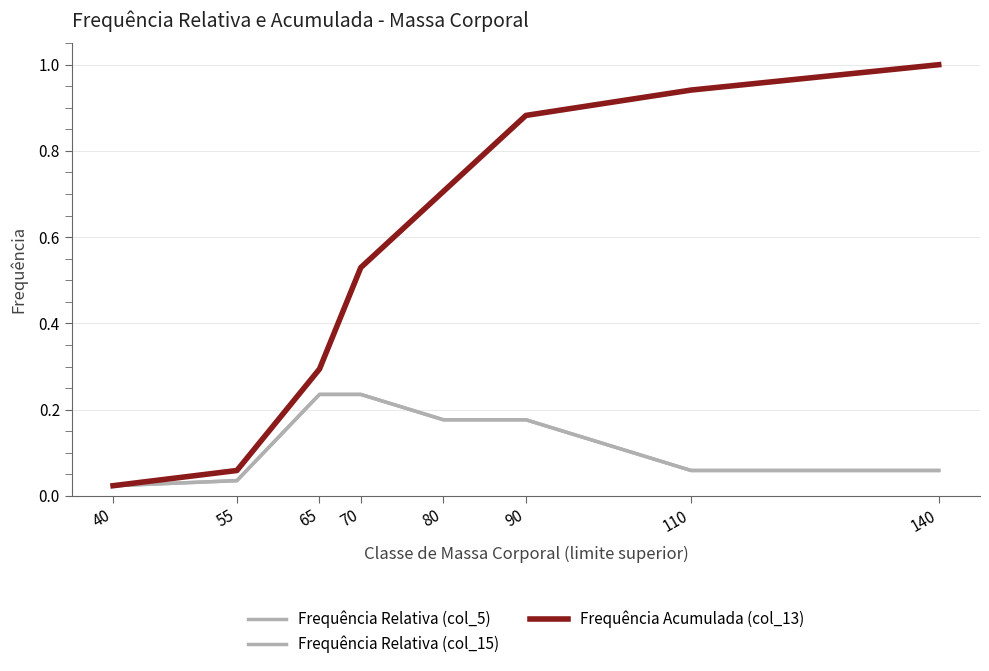

Which series has the largest total across all categories?

Frequência Acumulada (col_13)